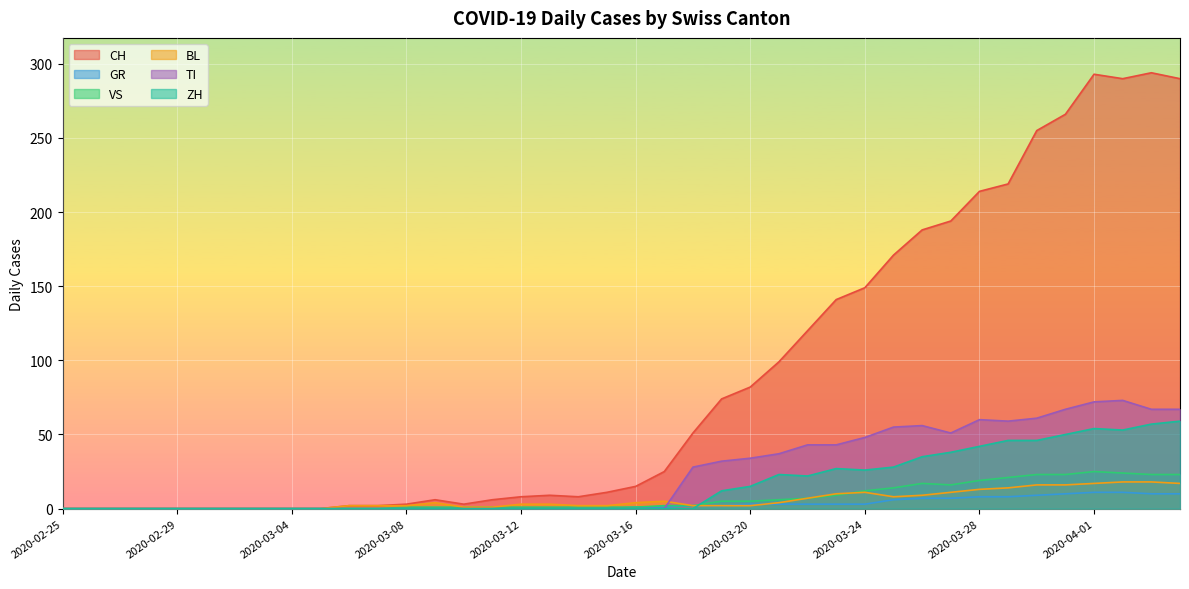

Reading right to left, list all the values displayed in this chart.

CH: 290	294	290	293	266	255	219	214	194	188	171	149	141	120	99	82	74	51	25	15	11	8	9	8	6	3	6	3	2	2	0	0	0	0	0	0	0	0	0	0
GR: 10	10	11	11	10	9	8	8	7	7	6	3	3	3	3	3	2	2	1	1	0	0	0	0	0	0	0	0	0	0	0	0	0	0	0	0	0	0	0	0
VS: 23	23	24	25	23	23	21	19	16	17	14	12	9	7	6	5	5	2	2	1	1	1	1	1	1	1	1	1	0	0	0	0	0	0	0	0	0	0	0	0
BL: 17	18	18	17	16	16	14	13	11	9	8	11	10	7	4	2	2	2	5	4	2	2	3	3	1	1	4	2	2	2	0	0	0	0	0	0	0	0	0	0
TI: 67	67	73	72	67	61	59	60	51	56	55	48	43	43	37	34	32	28	0	0	0	0	0	0	0	0	0	0	0	0	0	0	0	0	0	0	0	0	0	0
ZH: 59	57	53	54	50	46	46	42	38	35	28	26	27	22	23	15	12	0	0	0	0	0	0	0	0	0	0	0	0	0	0	0	0	0	0	0	0	0	0	0